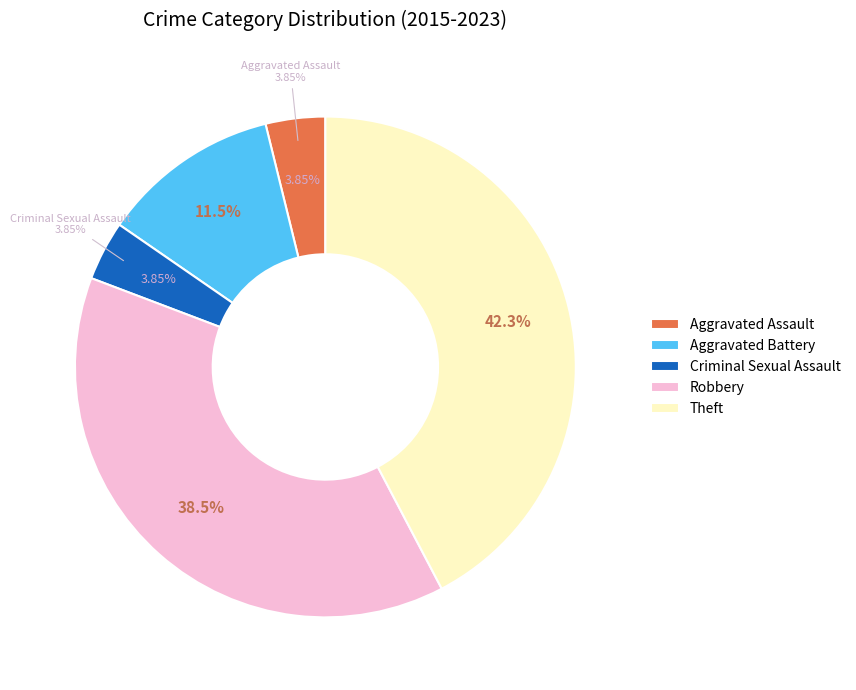

Is Theft the majority of the pie?

No